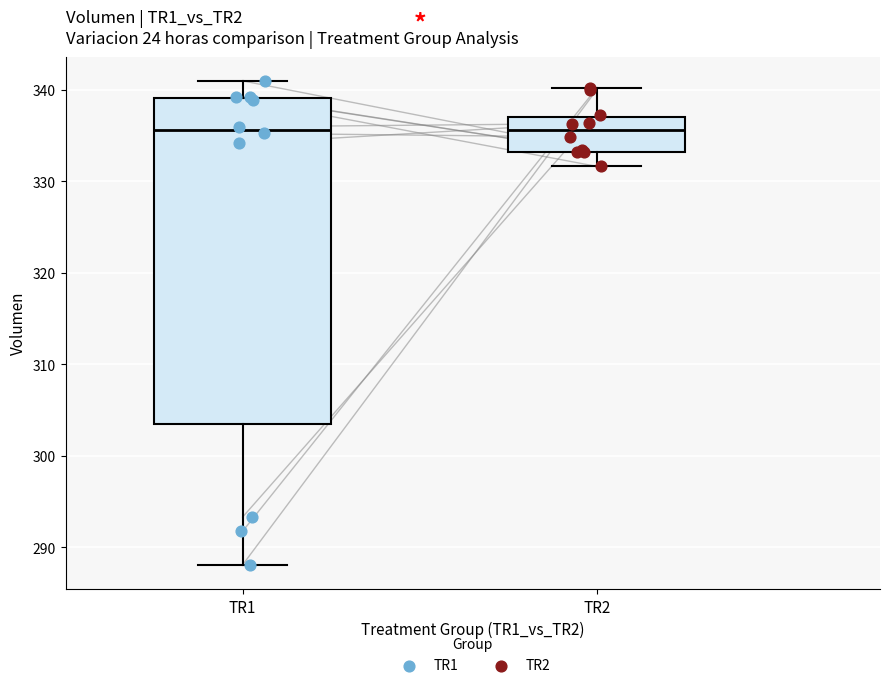

Reading left to right, transcribe this box plot: for each box, give where its median line is, the range the box spans, and where its two whiskers end, as read against the y-axis. The values are not printed on the chart, so give them approximately, as read against the axis.

TR1: median 336, box 304 to 339, whiskers 288 to 341
TR2: median 336, box 333 to 337, whiskers 332 to 340